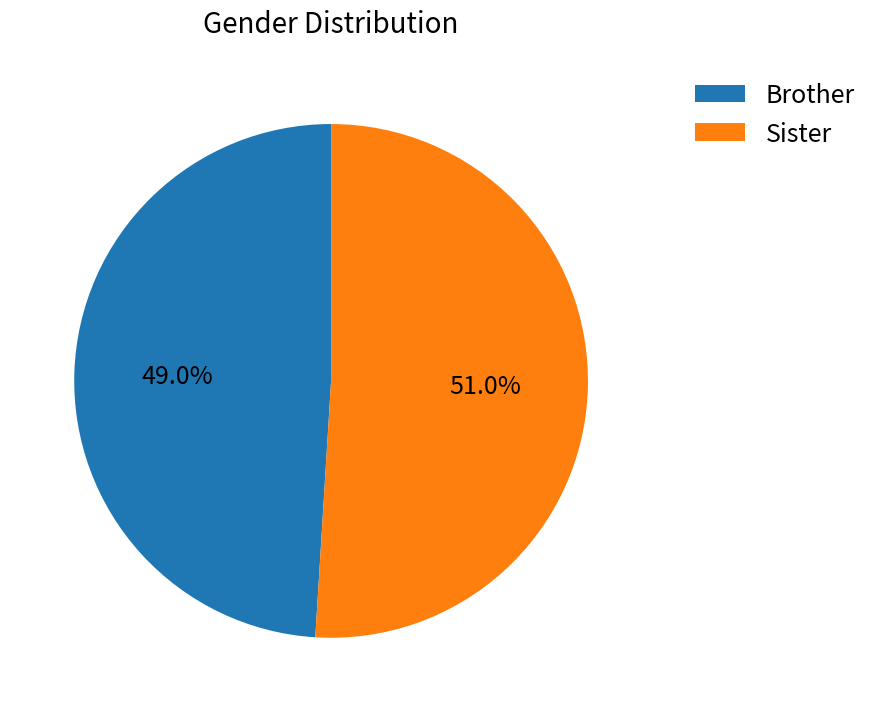

Which category has the smallest portion of the pie?

Brother